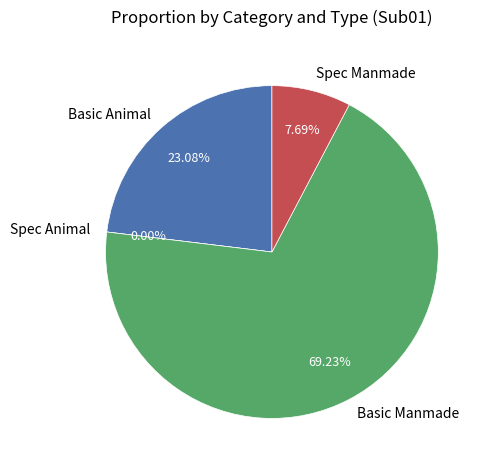

What is the smallest slice in the pie chart?

Spec Animal